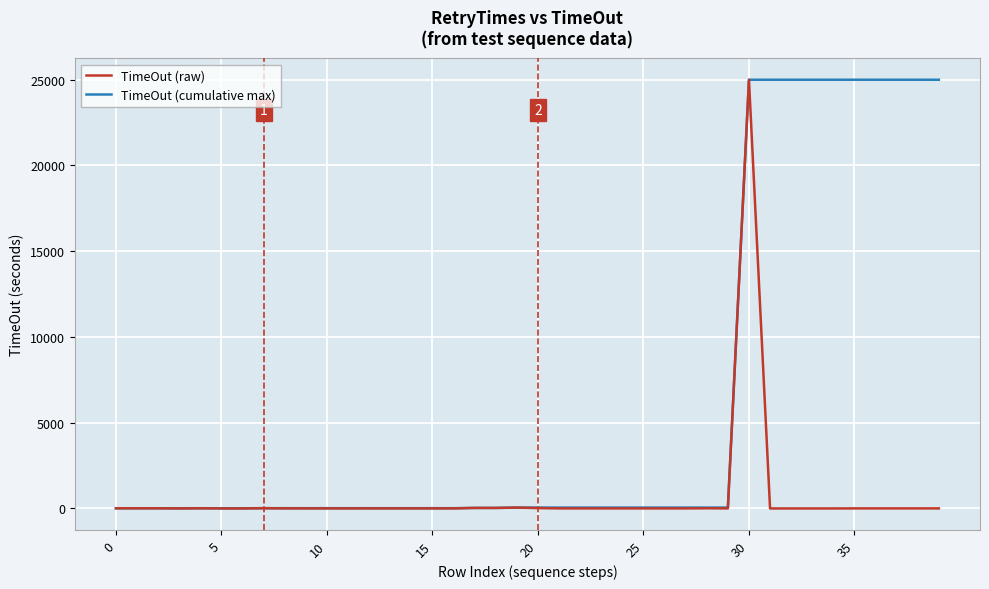

What is the maximum value shown in the chart?

25000